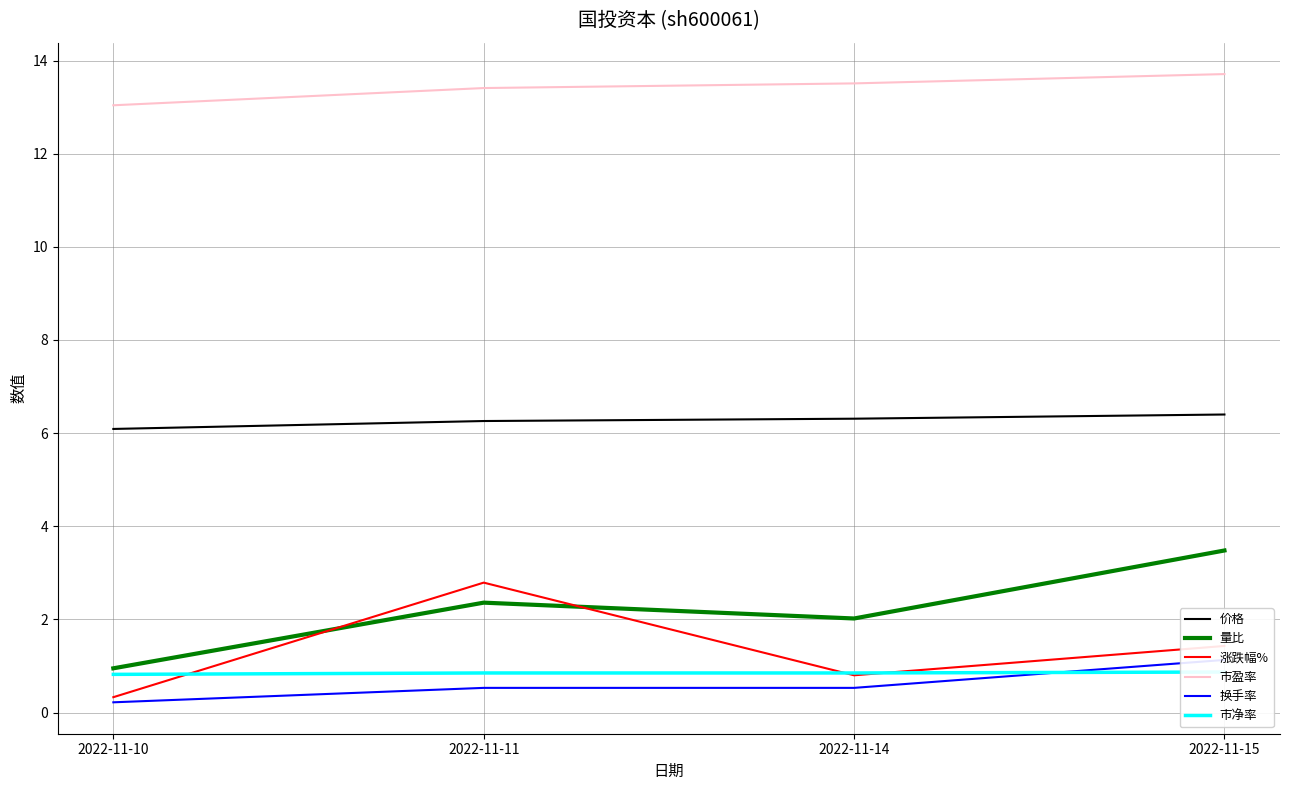

What is the sum of the 涨跌幅% values at 2022-11-14 and 2022-11-15?

2.2